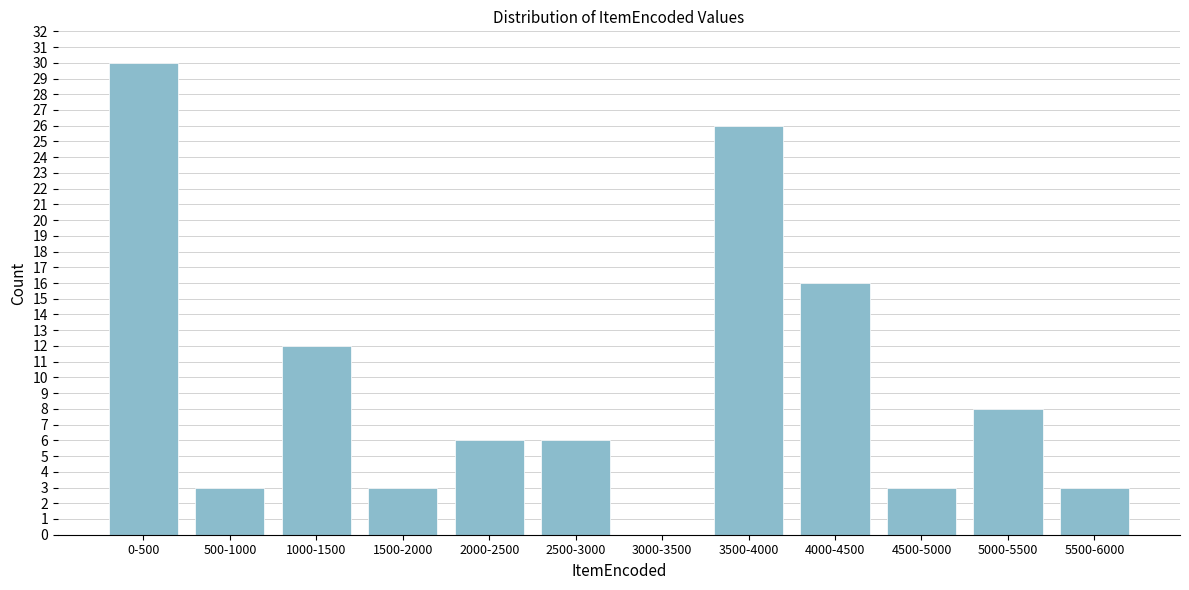

Reading left to right, extract all data points from this chart.

0-500=30	500-1000=3	1000-1500=12	1500-2000=3	2000-2500=6	2500-3000=6	3000-3500=0	3500-4000=26	4000-4500=16	4500-5000=3	5000-5500=8	5500-6000=3